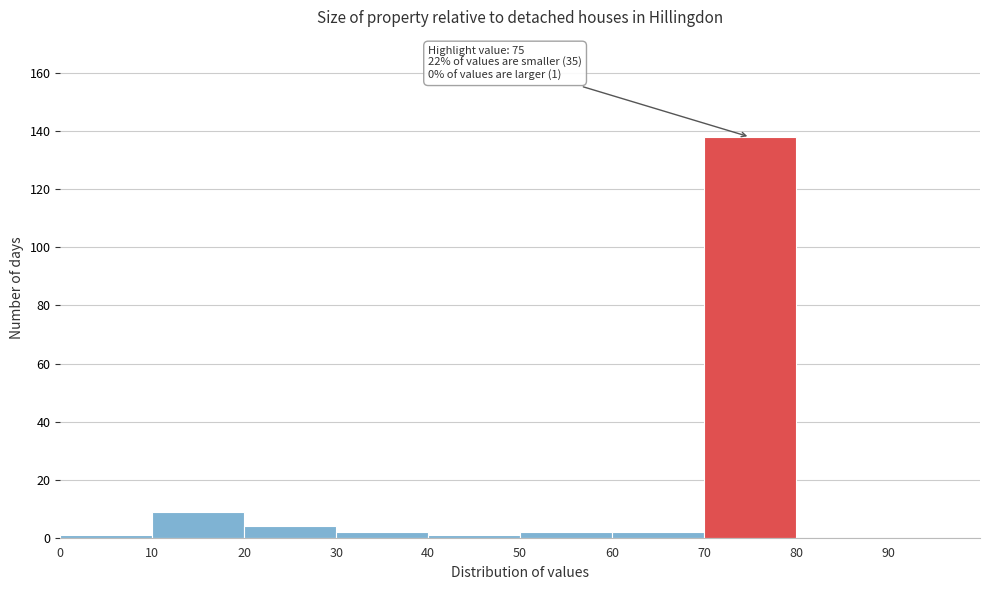

Over which range of the x-axis is the bar tallest?

70 to 80